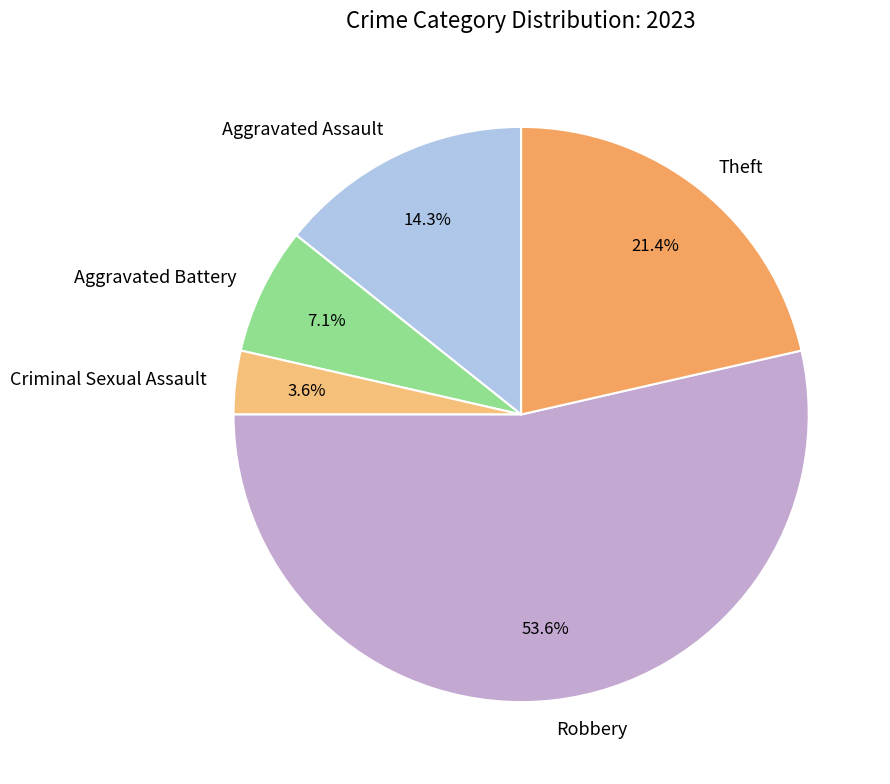

What is the largest slice in the pie chart?

Robbery